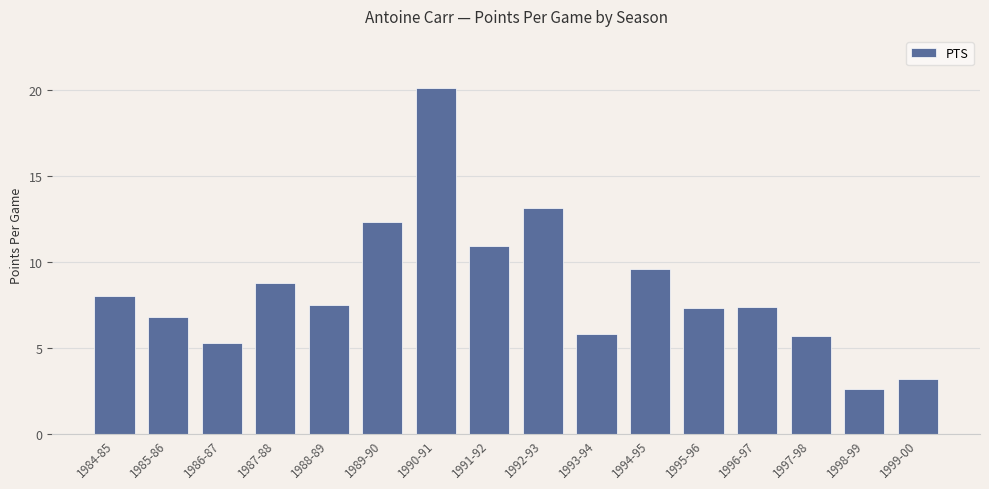

Reading left to right, transcribe all the data shown in this chart.

8.0	6.8	5.3	8.8	7.5	12.3	20.1	10.9	13.1	5.8	9.6	7.3	7.4	5.7	2.6	3.2